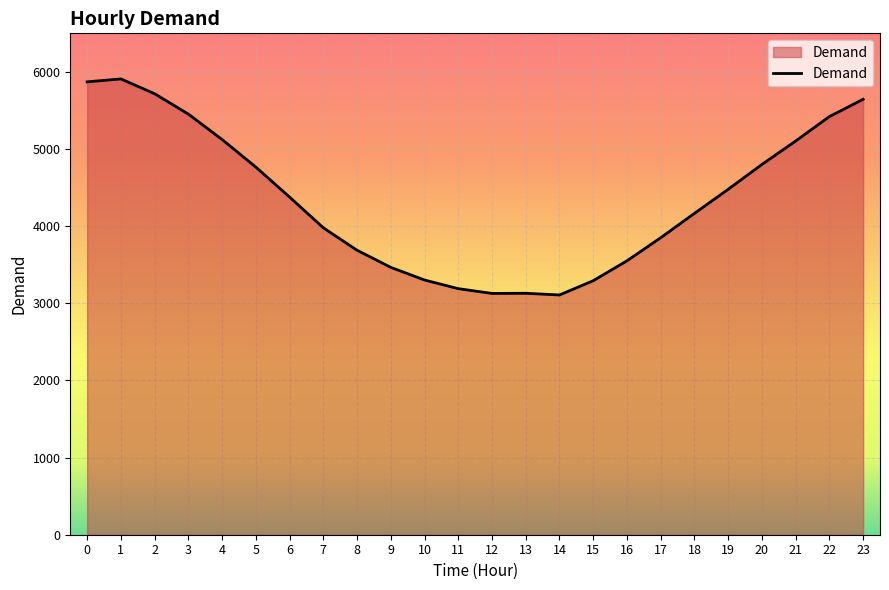

At which category does the data reach its first local peak?

1